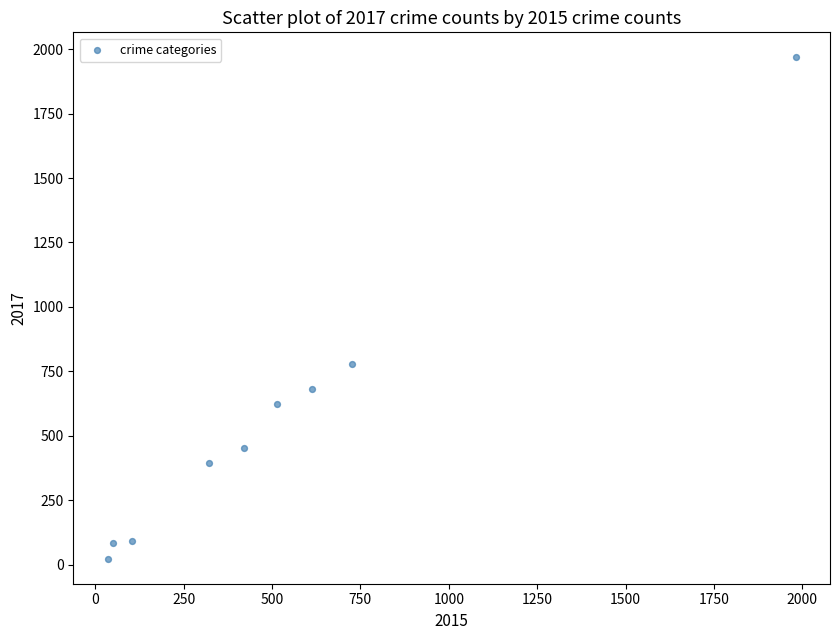

What Y value in the scatter plot is closest to 995?

780